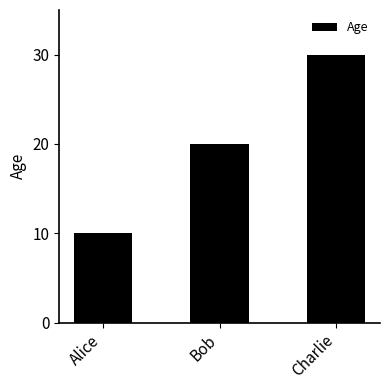

Reading left to right, extract all data points from this chart.

10	20	30